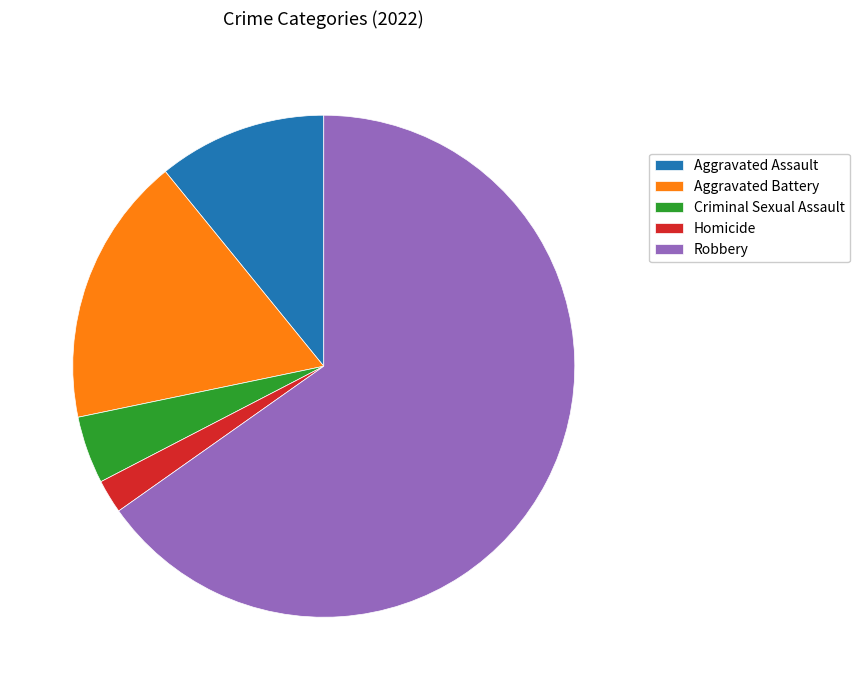

Is the sum of Criminal Sexual Assault and Aggravated Assault greater than half?

No